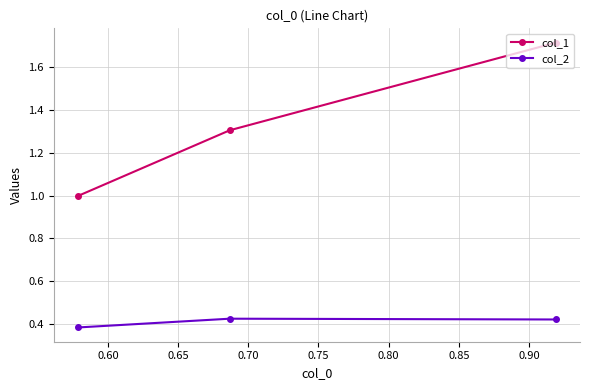

Which series has the largest total across all categories?

col_1